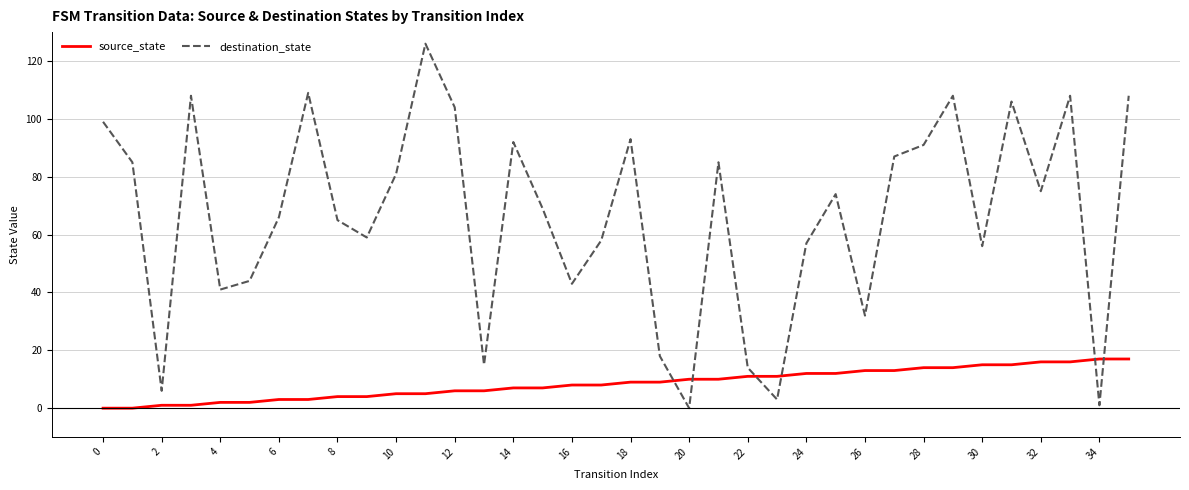

Which series has the largest total across all categories?

destination_state